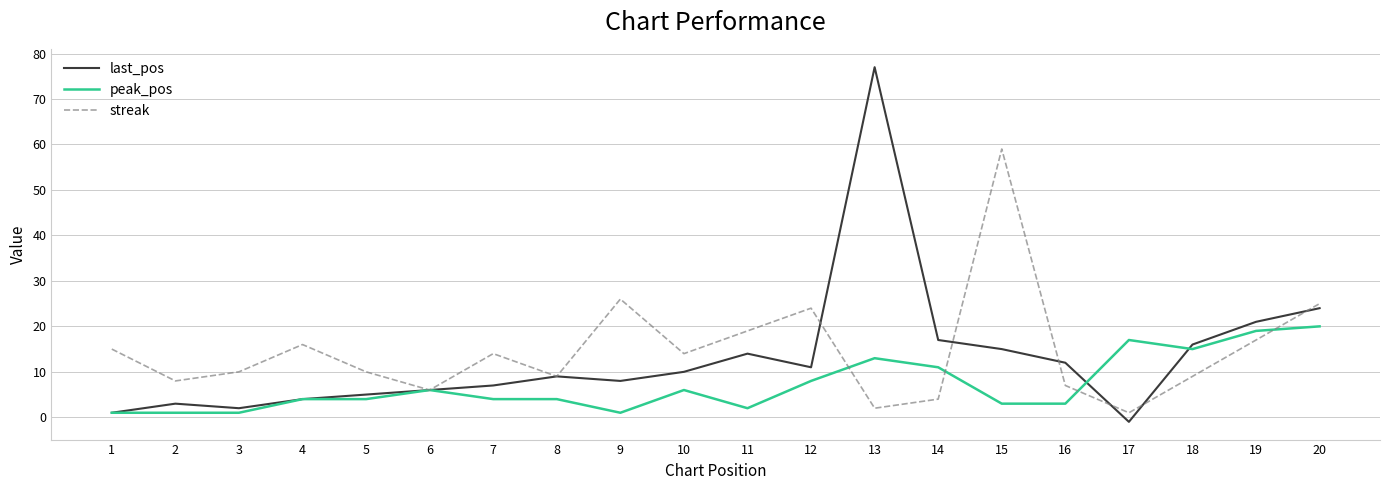

The peak_pos series shows 4 at 8. True or false?

True